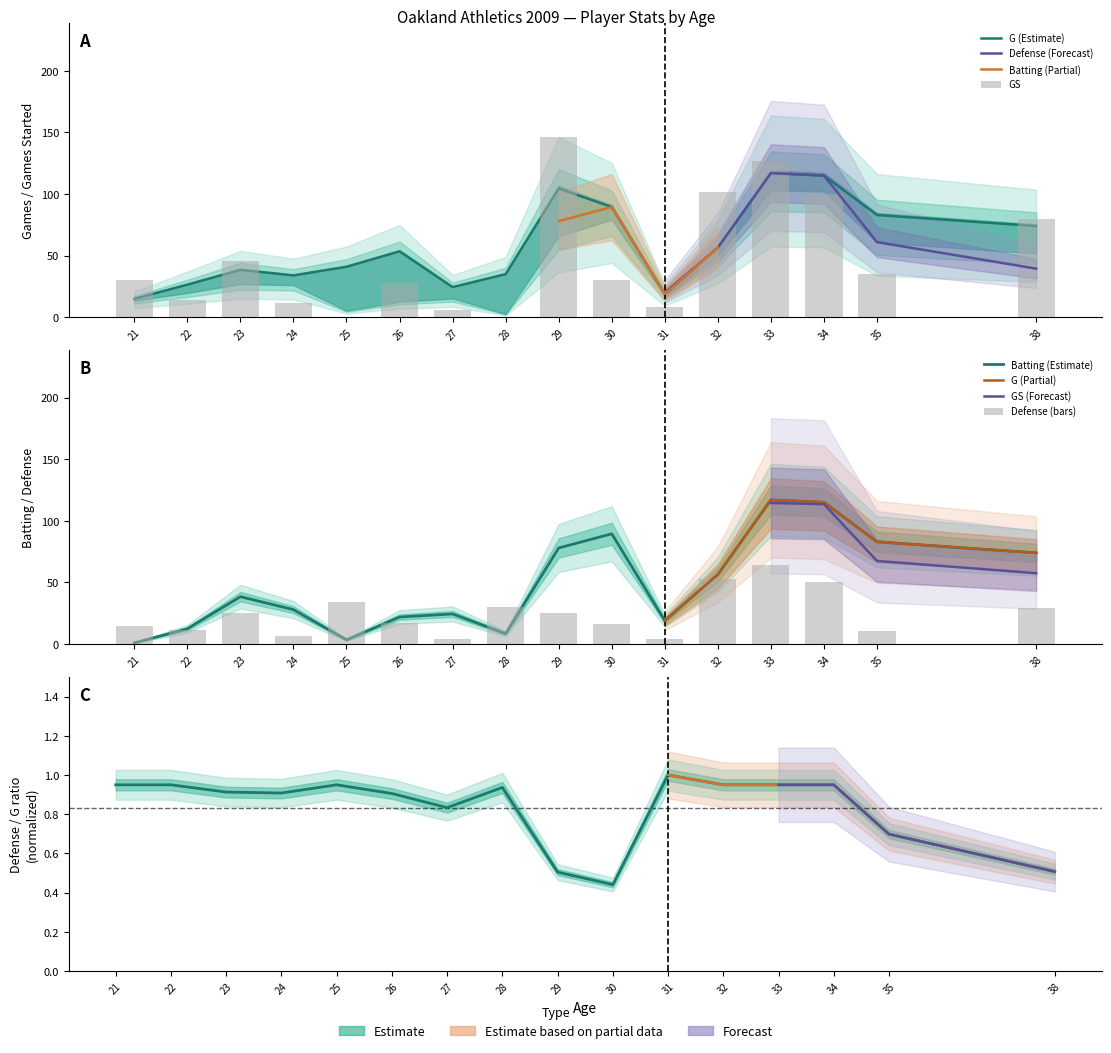

What is the difference between the maximum and second lowest values in the Defense series?

60.0